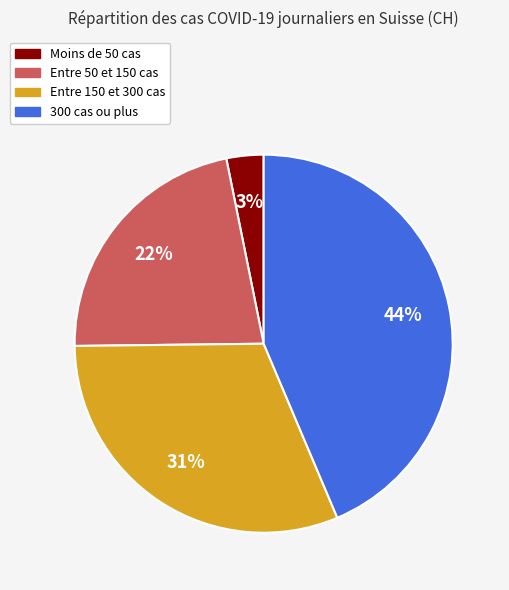

Does any single category account for the majority?

No